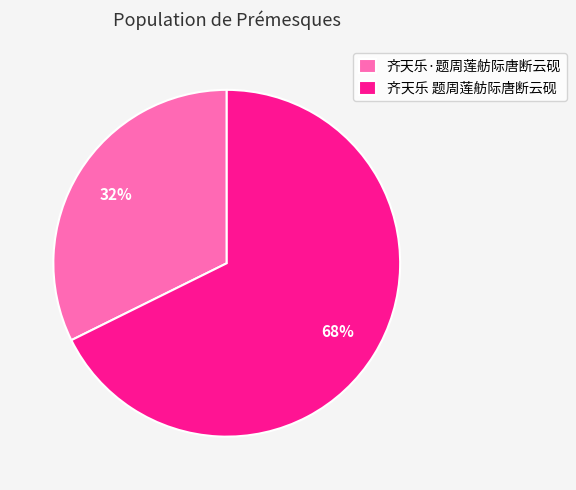

How many segments does this pie chart have?

2